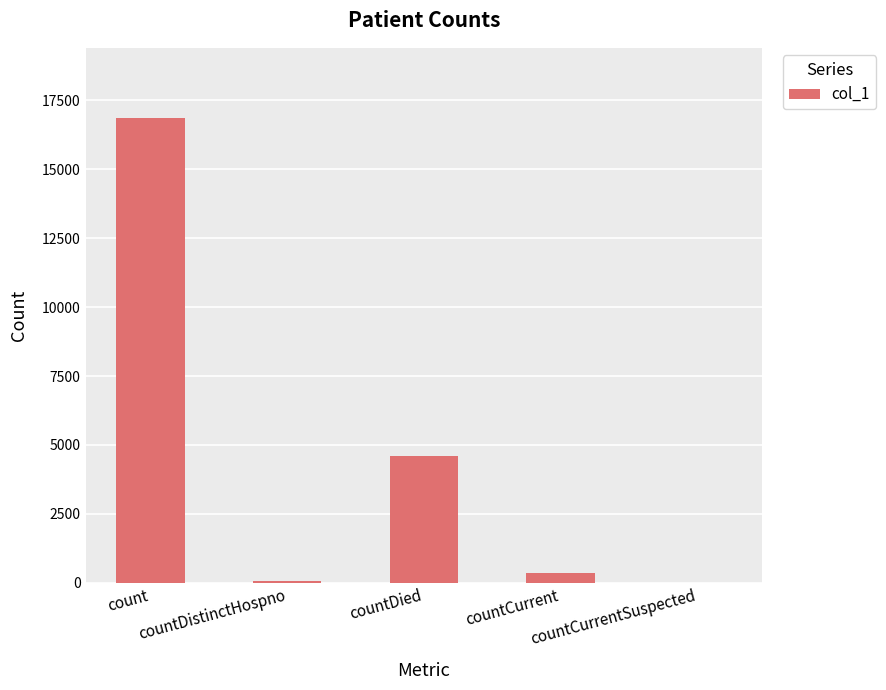

What is the greatest value displayed?

16874